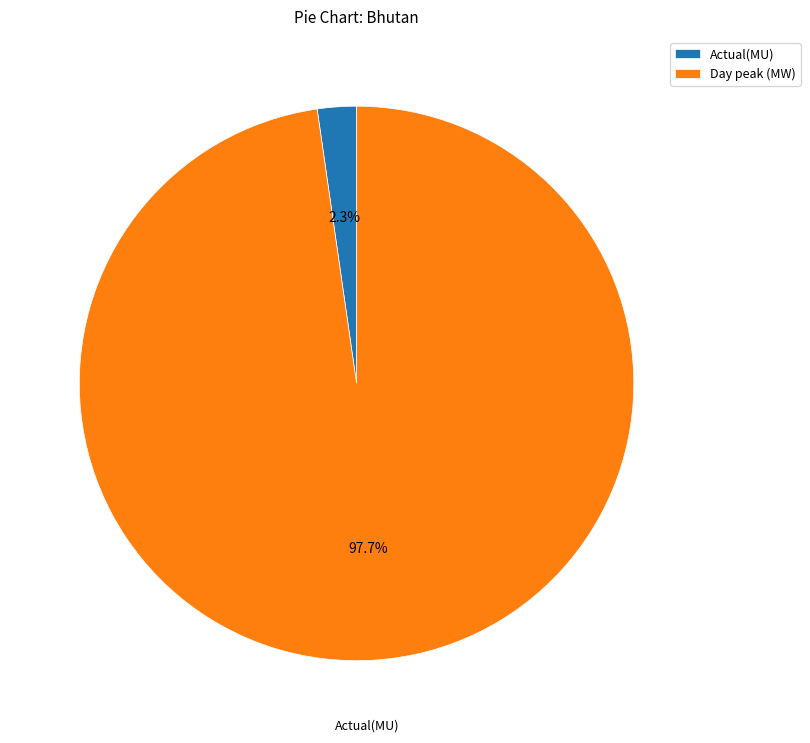

To the nearest percent, what percentage of the pie is Day peak (MW)?

98%